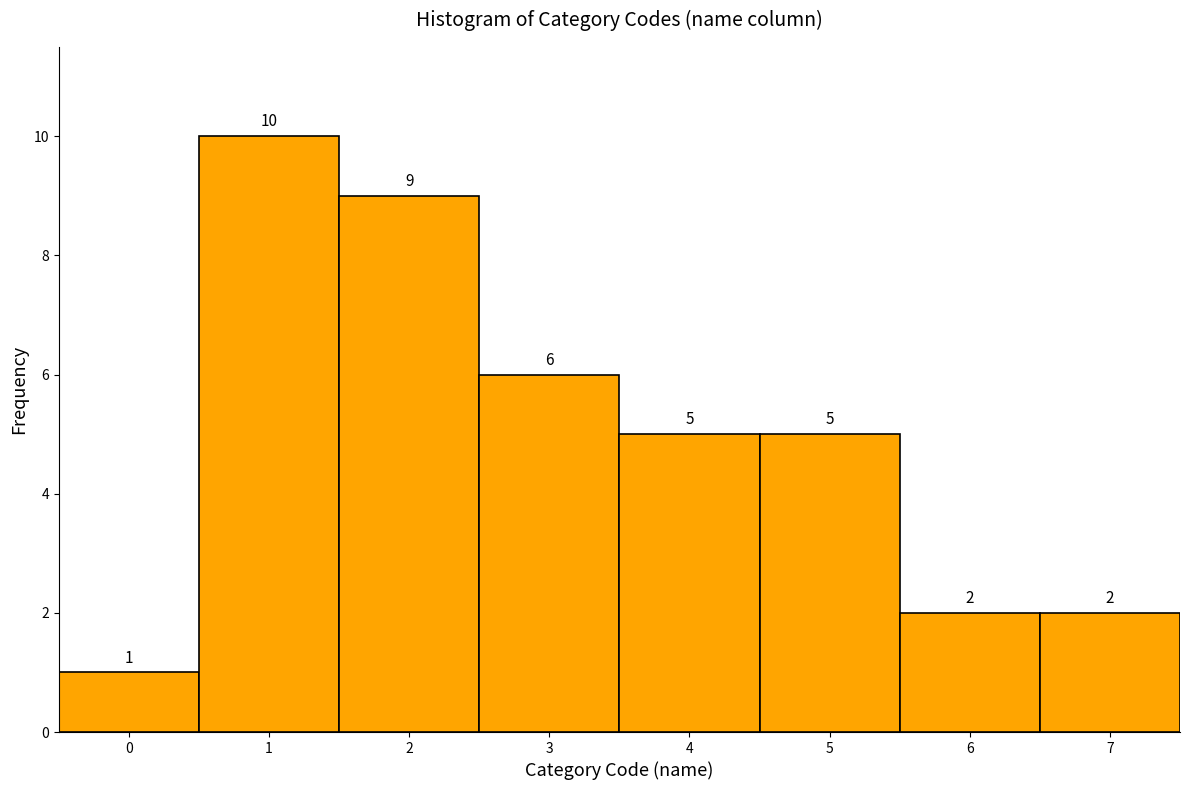

Reading left to right, transcribe this chart: for each bar, give the range it covers on the x-axis and its height.

-0.5 to 0.5: 1
0.5 to 1.5: 10
1.5 to 2.5: 9
2.5 to 3.5: 6
3.5 to 4.5: 5
4.5 to 5.5: 5
5.5 to 6.5: 2
6.5 to 7.5: 2